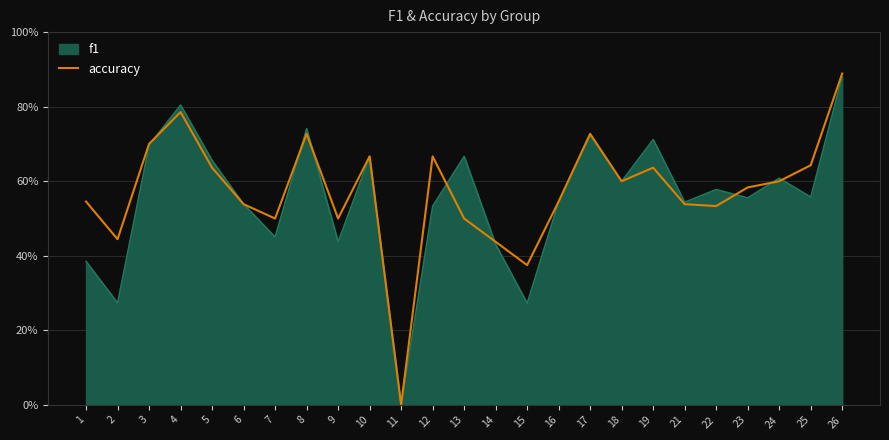

Reading right to left, transcribe all the data shown in this chart.

0.9	0.6	0.6	0.6	0.5	0.5	0.6	0.6	0.7	0.5	0.4	0.4	0.5	0.7	0.0	0.7	0.5	0.7	0.5	0.5	0.6	0.8	0.7	0.4	0.5